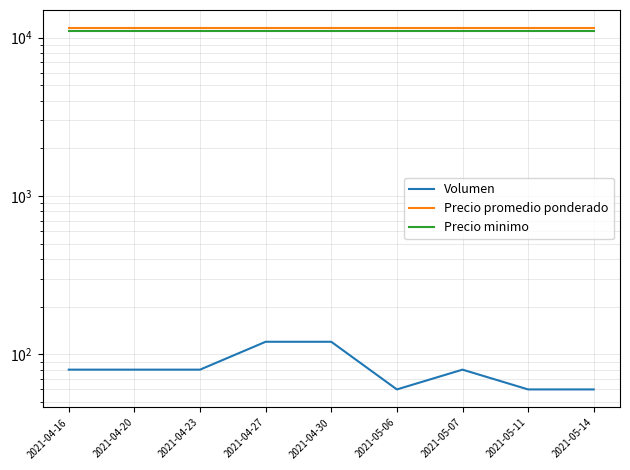

Does the chart display data point markers on the line(s)?

No